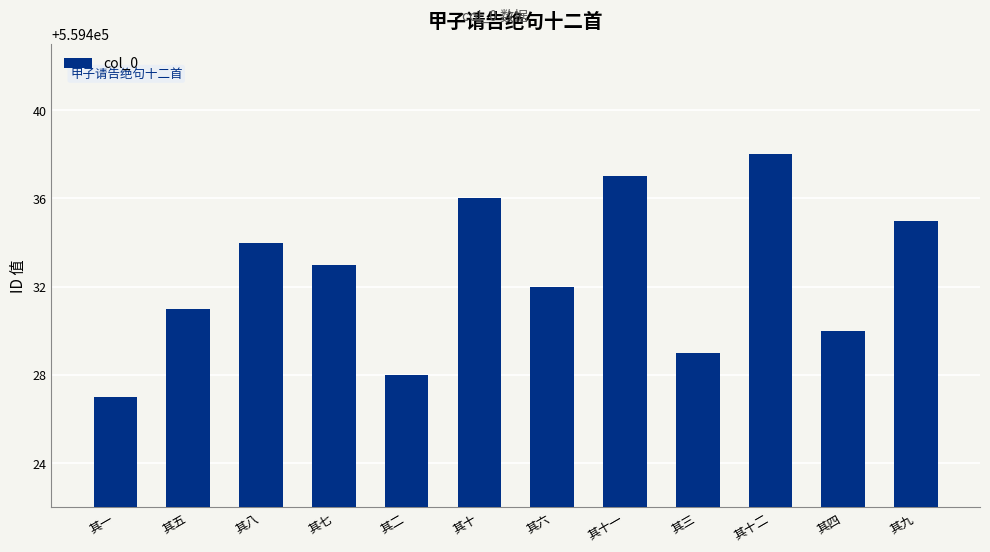

What is the sum of all values?

6713190